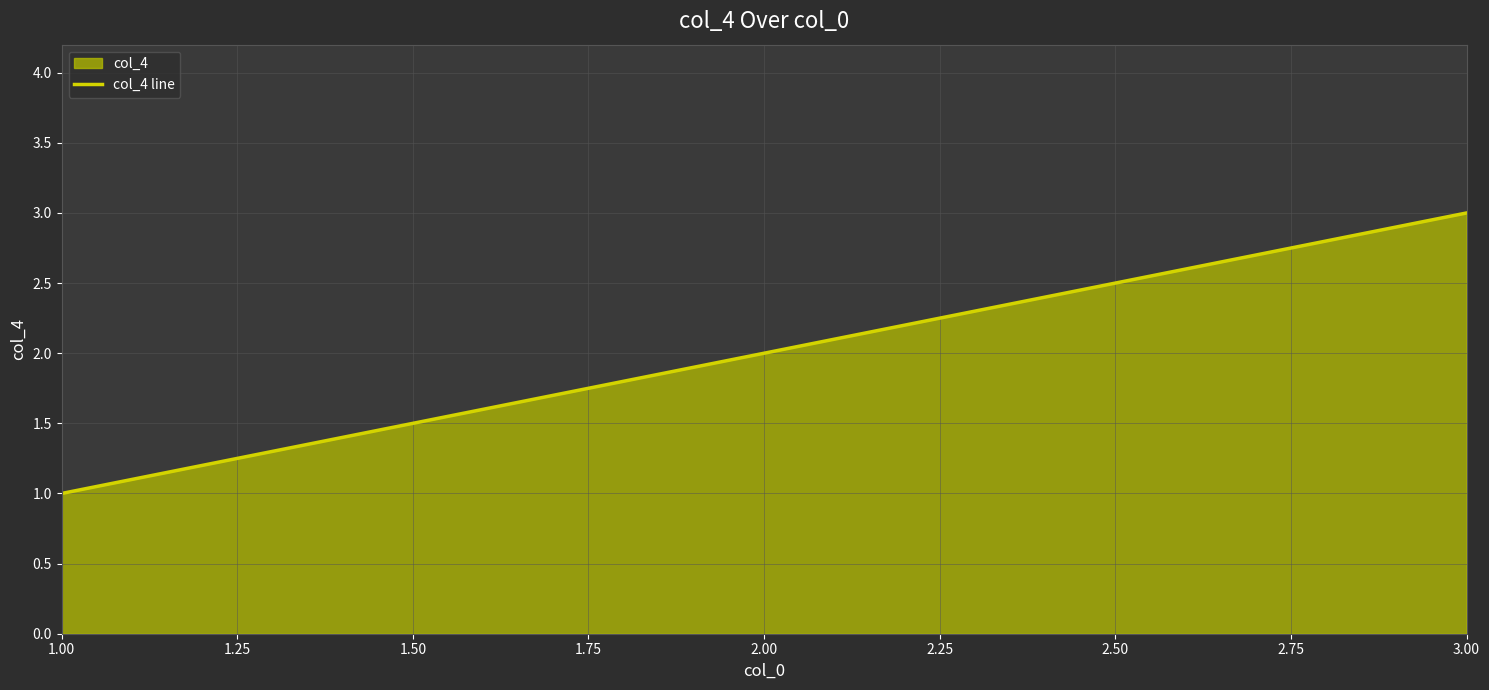

What is the difference between the maximum and minimum values?

2